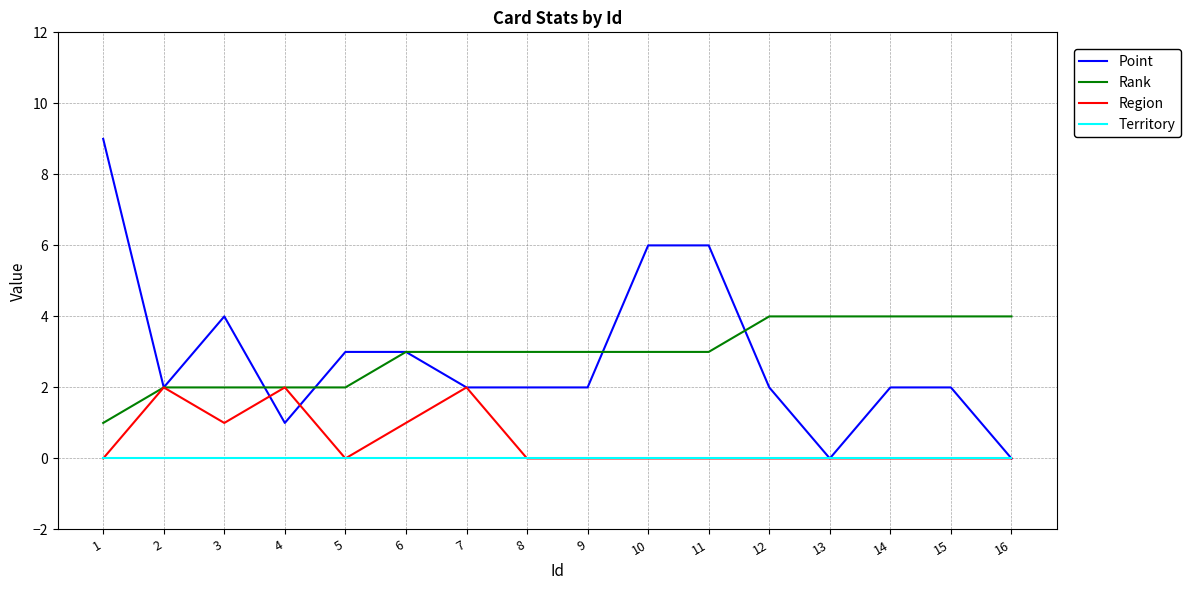

True or false: Rank and Territory cross at least once.

False